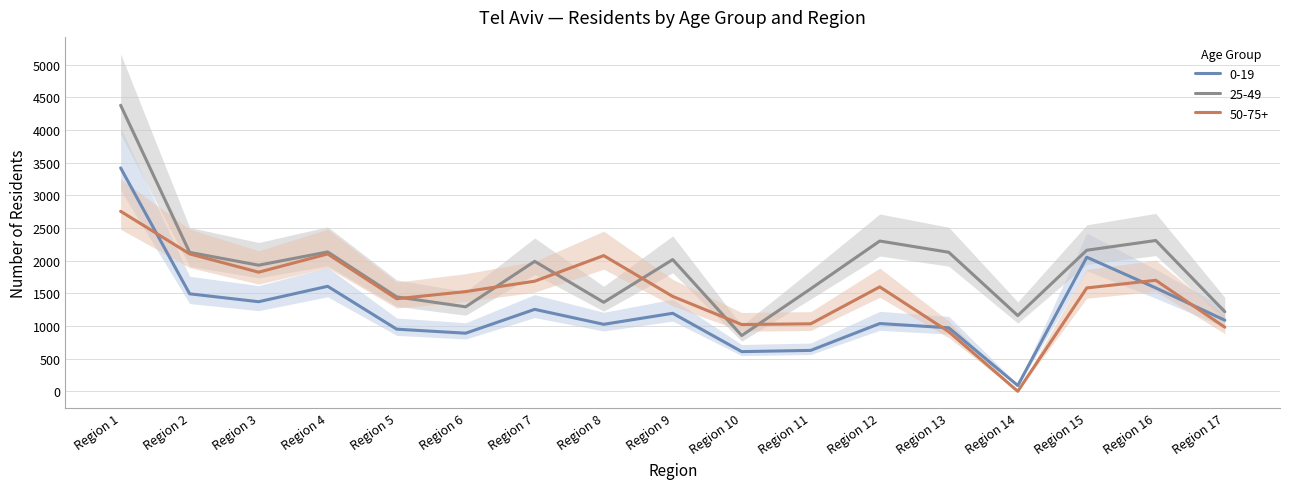

Which series ends up on top after the final intersection of 50-75+ and 25-49?

25-49